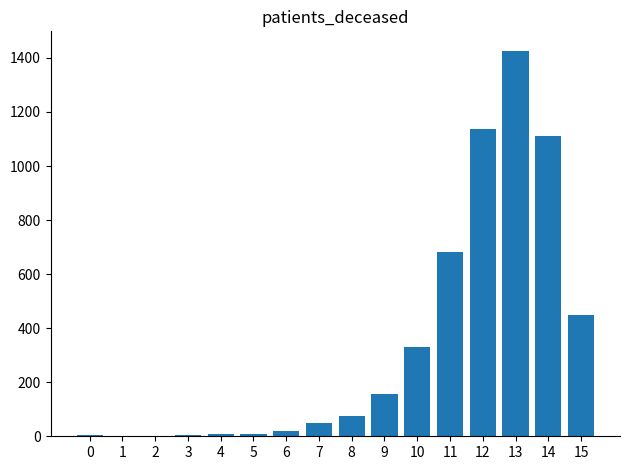

What is the sum of all values?

5458